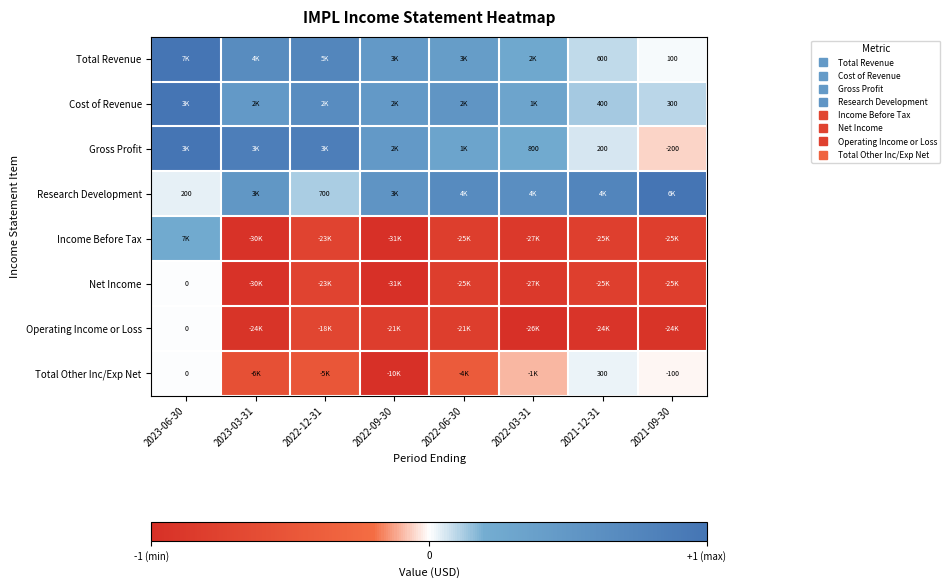

Rank the series by their maximum value, from lowest to highest.

Net Income, Operating Income or Loss, Total Other Inc/Exp Net, Income Before Tax, Total Revenue, Cost of Revenue, Gross Profit, Research Development